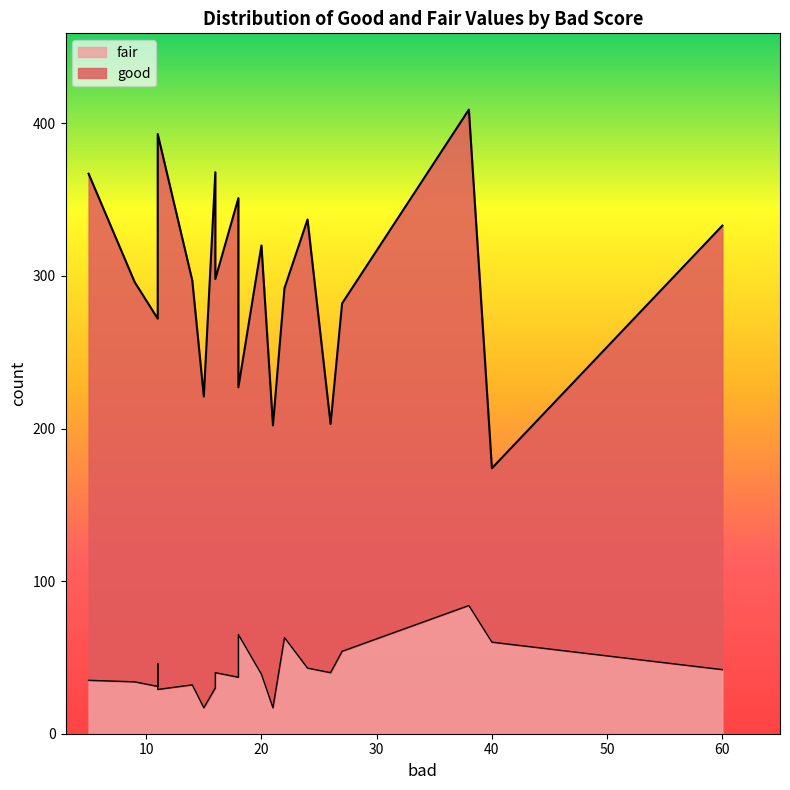

True or false: good and fair intersect in this chart.

False